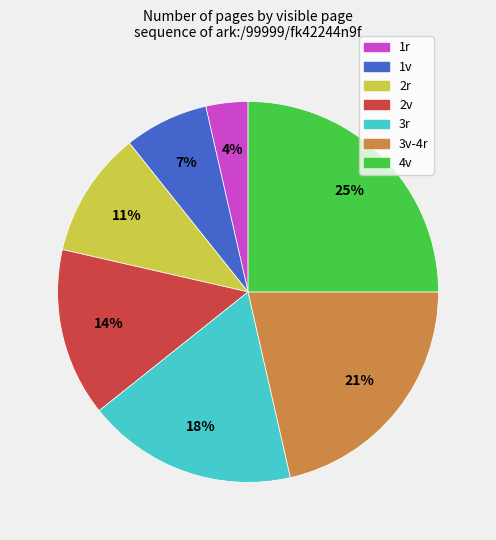

Combined, do 2v and 4v account for over 50%?

No